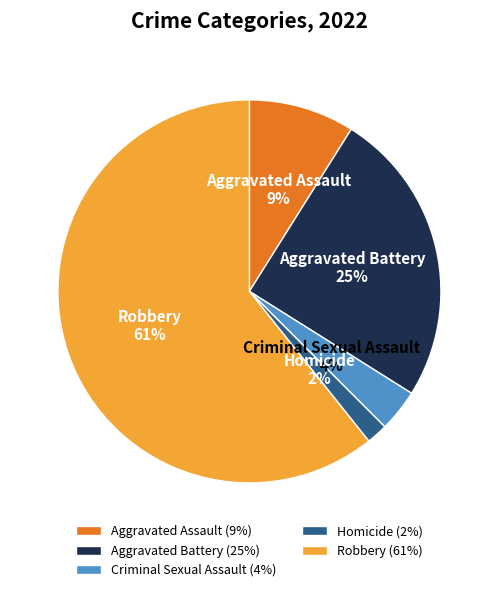

To the nearest percent, what is the combined percentage of Aggravated Battery and Aggravated Assault?

34%